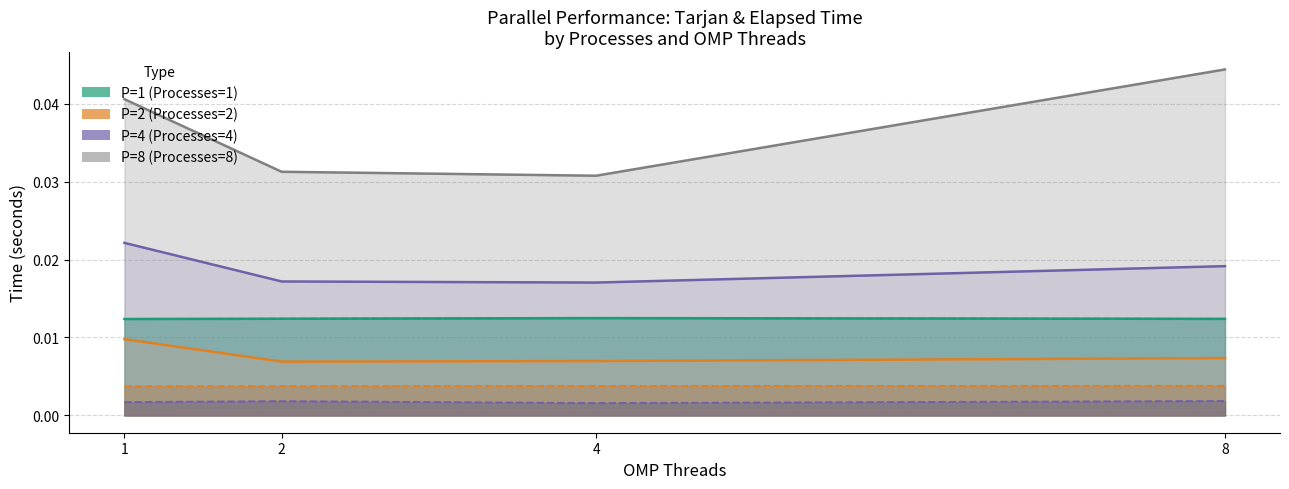

Is the value of Tarjan (P=8) at 4 greater than the value of Tarjan (P=4) at 8?

No